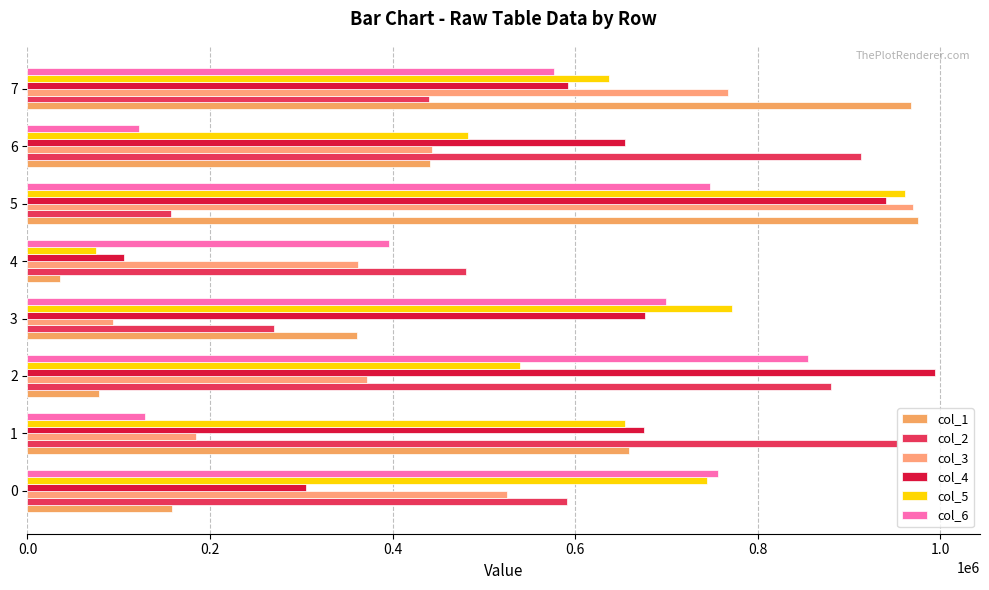

What are all the series names shown in the legend?

col_1, col_2, col_3, col_4, col_5, col_6